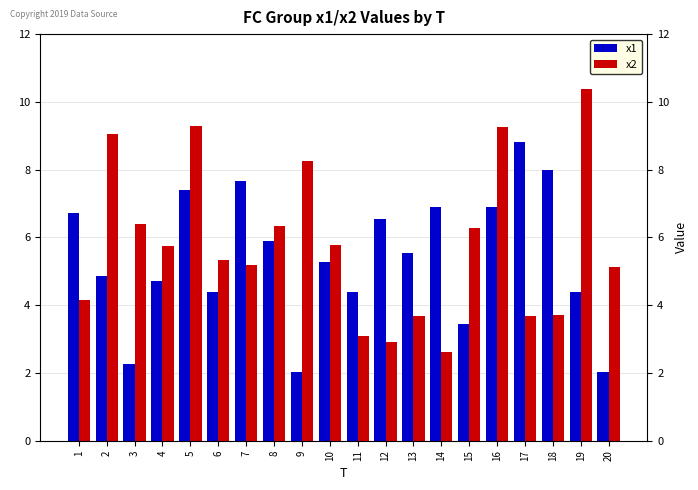

Where does the x2 series first go above 5?

2